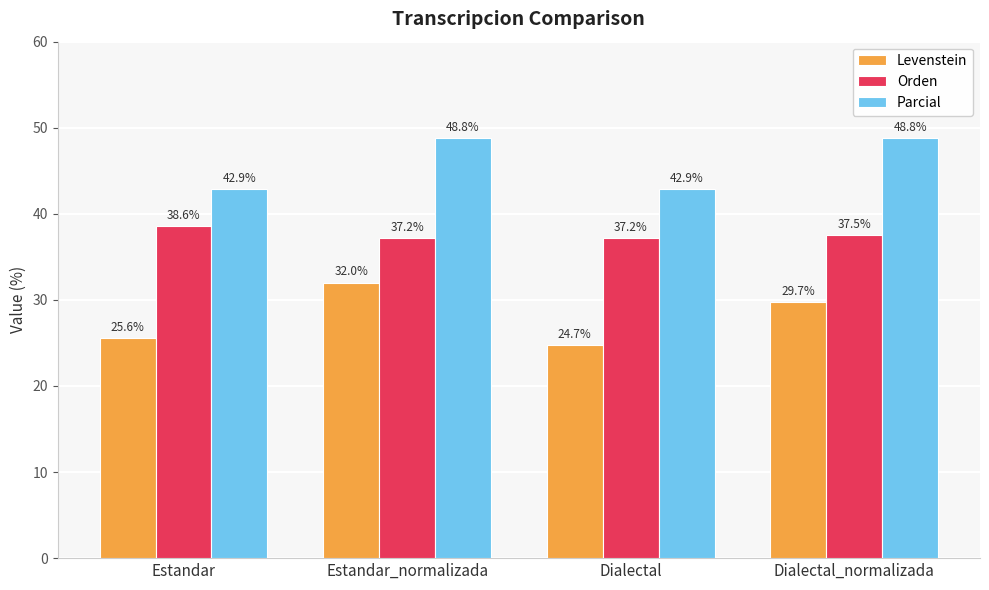

At Dialectal, list the series in order from smallest to largest.

Levenstein, Orden, Parcial